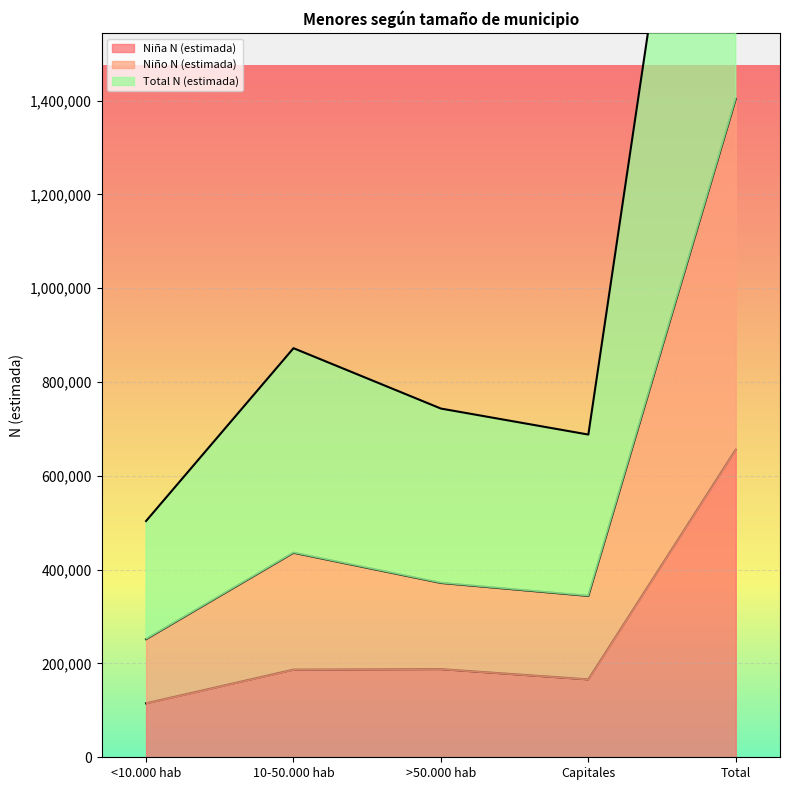

Rank the series by their maximum value, from lowest to highest.

Niña N (estimada), Niño N (estimada), Total N (estimada)